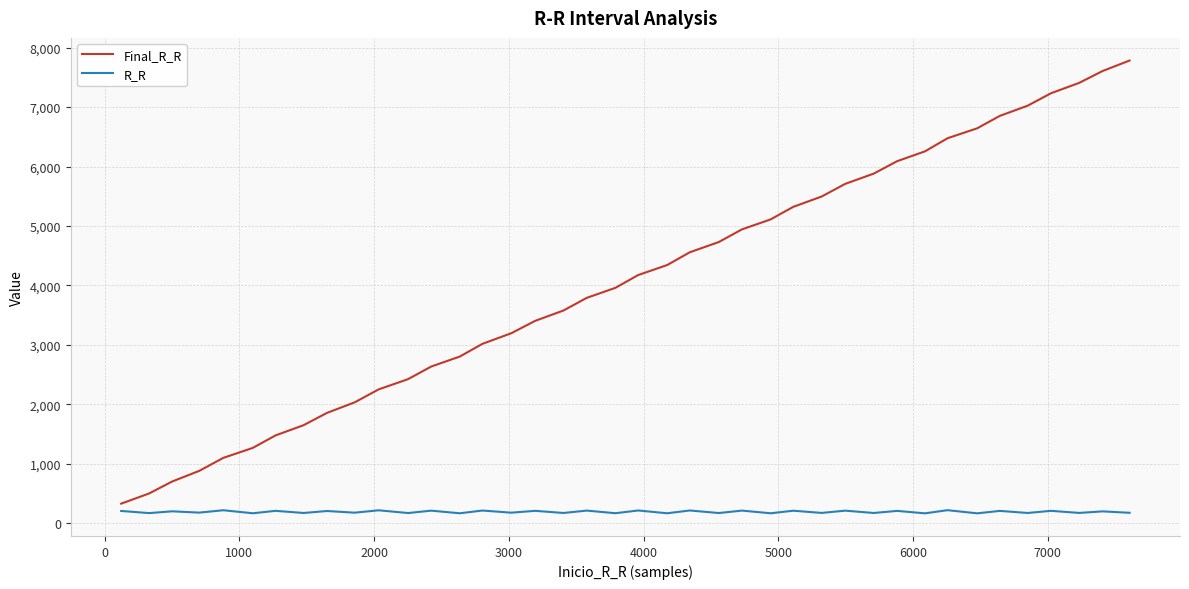

What are all the series names shown in the legend?

Final_R_R, R_R